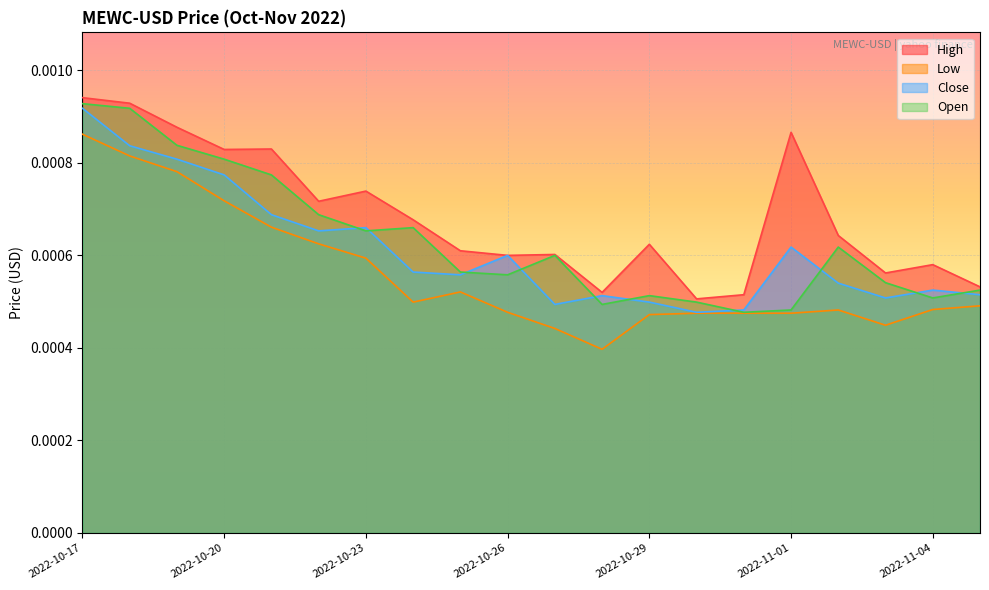

The Close series shows 0.0 at 2022-10-26. True or false?

True